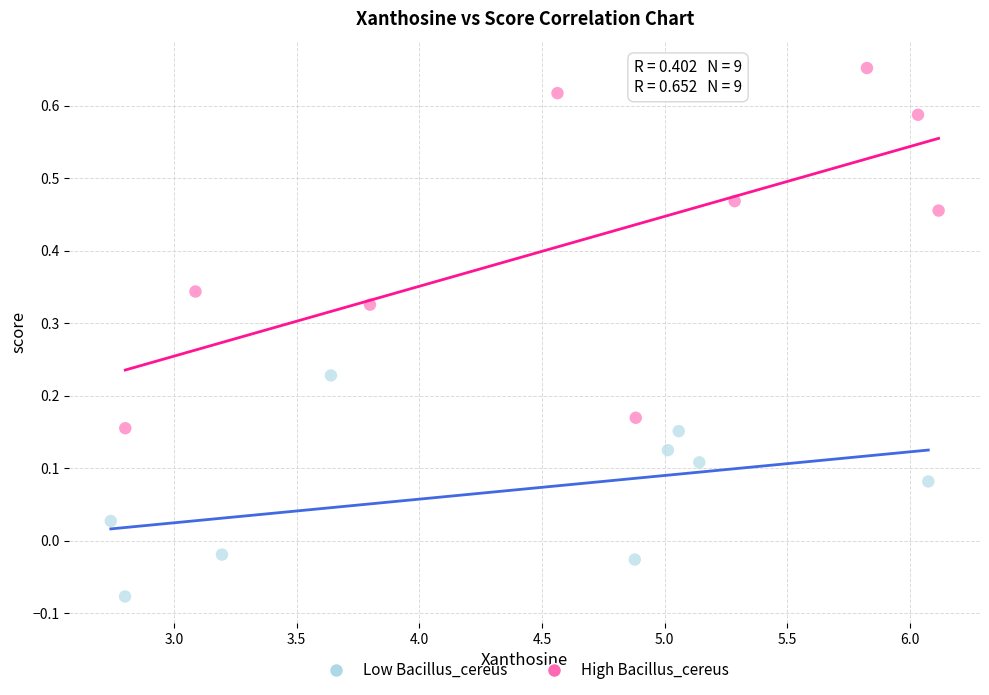

What are all the series names shown in the legend?

Low Bacillus_cereus, High Bacillus_cereus